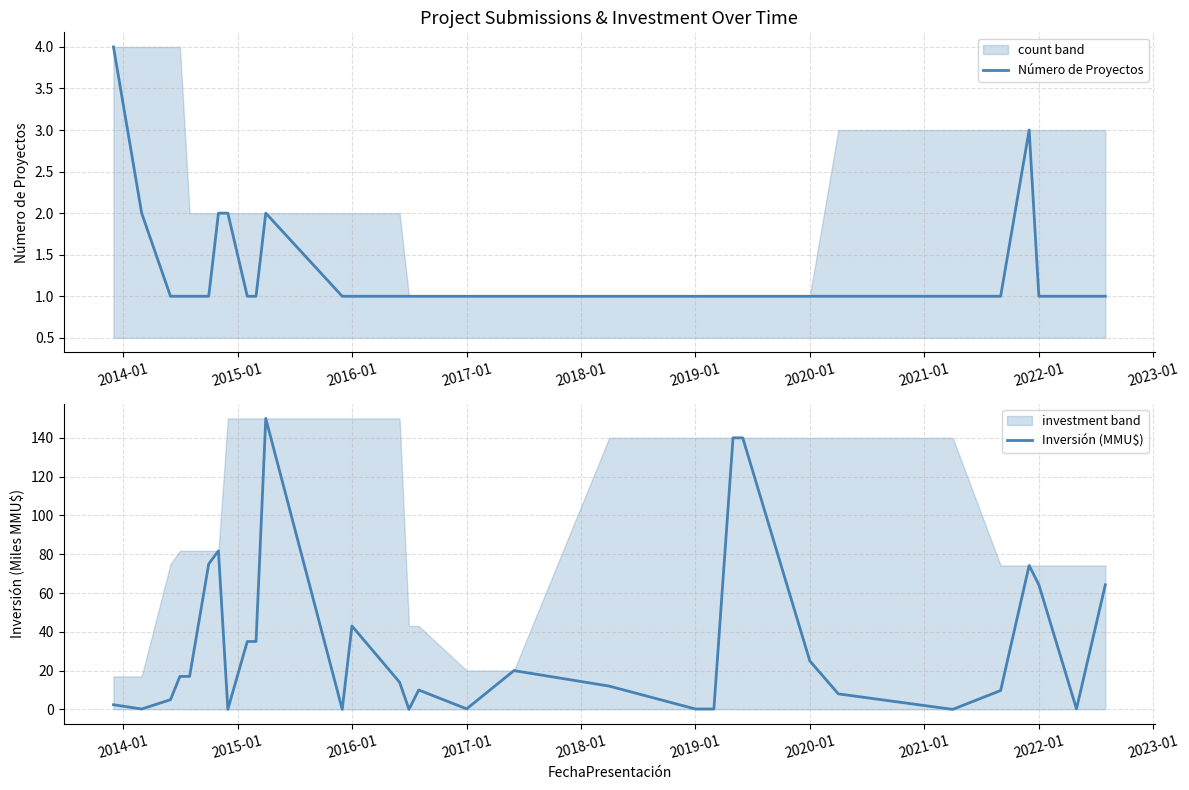

What is the maximum value shown in the chart?

150.0